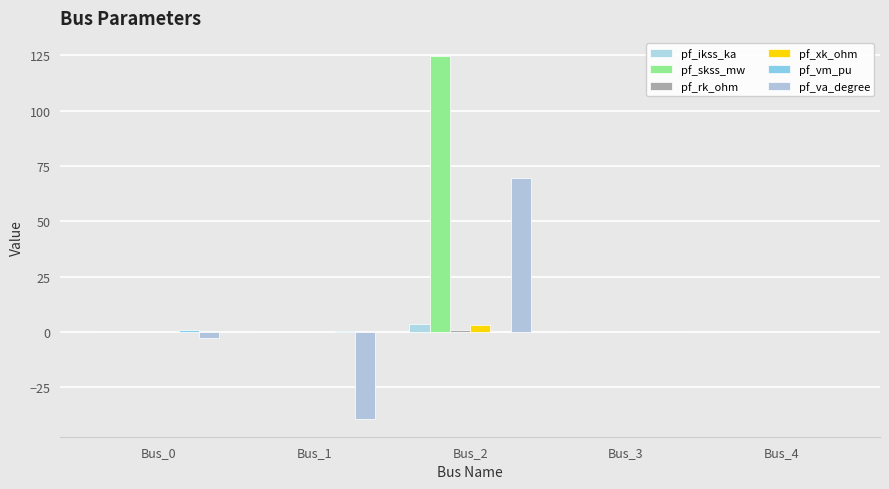

Which series has the largest total across all categories?

pf_skss_mw